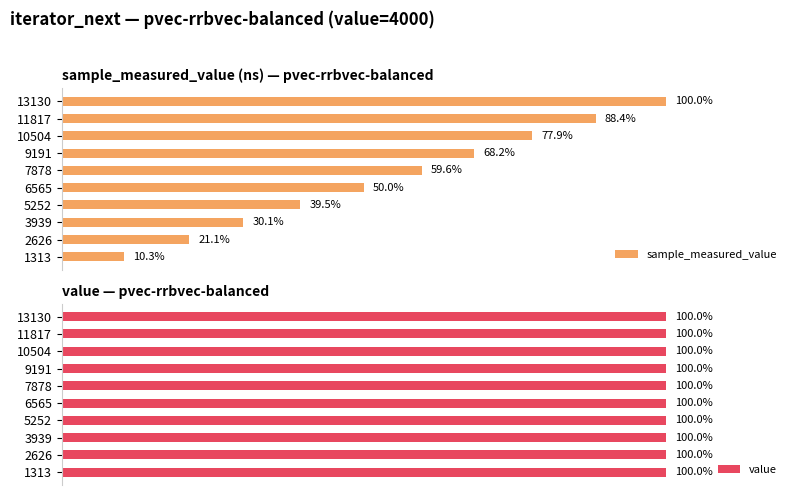

How many data points in sample_measured_value are above 59?

5